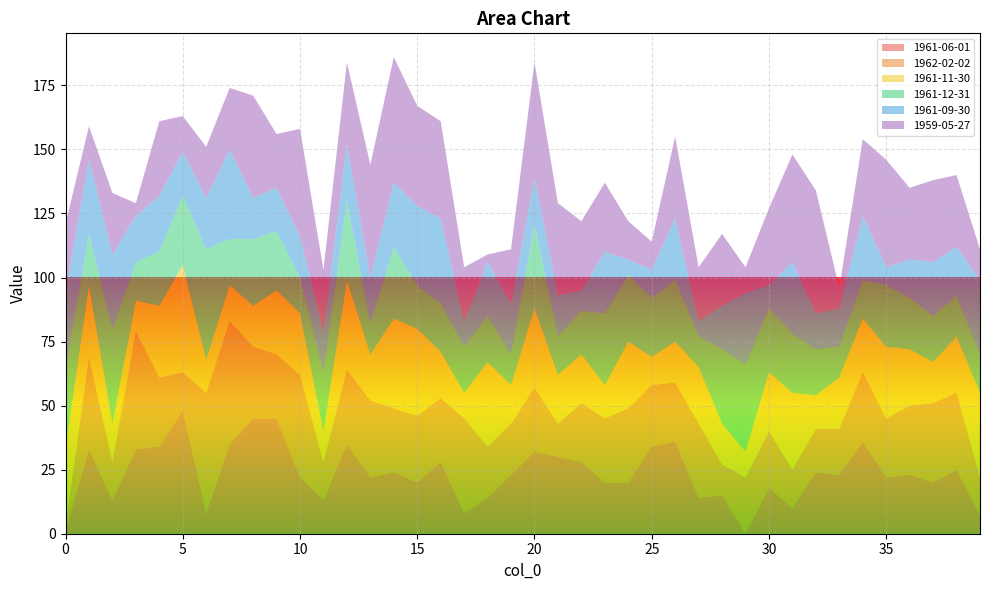

Reading left to right, extract all data points from this chart.

1961-06-01: 1	33	13	33	34	48	8	35	45	45	22	13	35	22	24	20	28	8	14	23	32	30	28	20	20	34	36	14	15	0	18	10	24	23	36	22	23	20	25	7
1962-02-02: 2	36	15	46	27	15	47	48	28	25	40	15	29	30	25	26	25	37	20	20	25	13	23	25	29	24	23	29	12	22	22	15	17	18	27	23	27	31	30	15
1961-11-30: 30	28	15	12	28	42	13	14	16	25	24	12	35	18	35	34	18	10	33	15	31	19	19	13	26	11	16	22	16	10	23	30	13	20	21	28	22	16	22	33
1961-12-31: 31	20	37	15	21	27	43	18	26	23	14	23	31	12	28	17	19	18	18	12	33	15	17	28	26	23	24	12	29	34	25	23	18	12	15	24	20	18	16	15
1961-09-30: 30	29	29	18	22	17	20	35	16	17	16	16	22	18	25	31	33	10	21	20	18	16	8	24	6	11	24	6	17	28	9	28	14	15	25	7	15	21	19	29
1959-05-27: 27	13	24	5	29	14	20	24	40	21	42	24	32	44	49	39	38	21	3	21	45	36	27	27	15	11	32	21	28	10	30	42	48	8	30	42	28	32	28	12